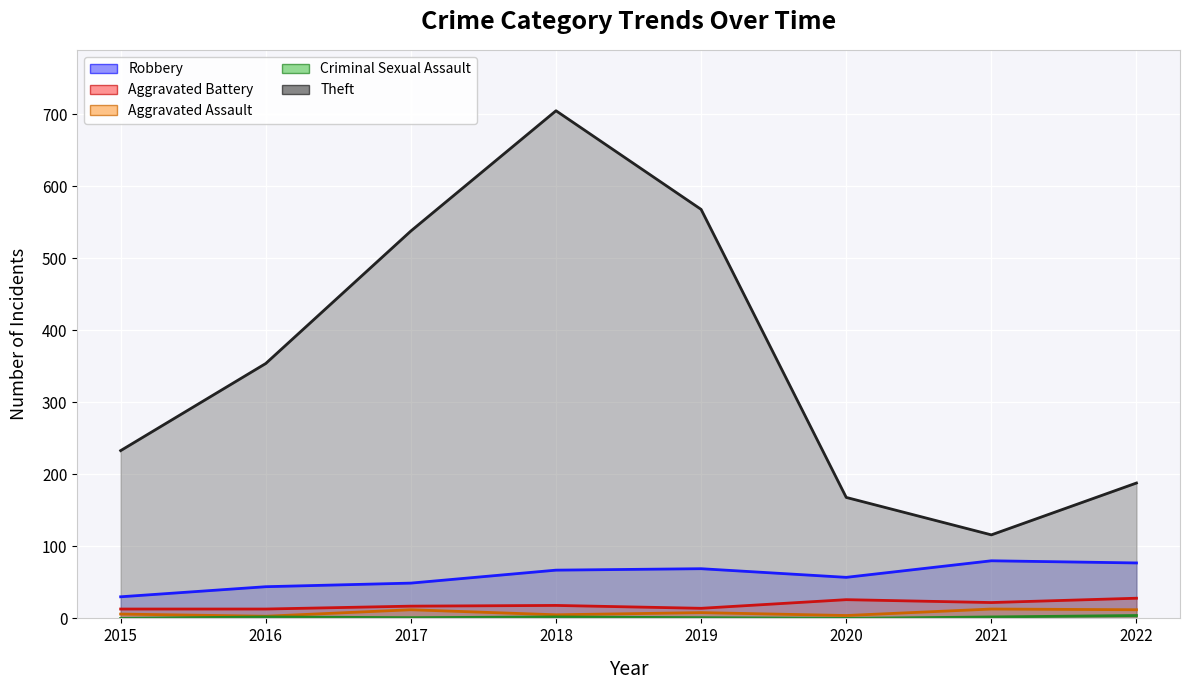

Where does the Aggravated Assault series first go above 8?

2017